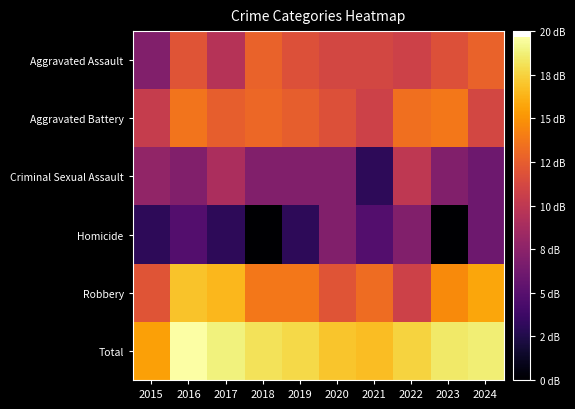

Reading left to right, transcribe all the data shown in this chart.

Aggravated Assault: 2015=7.0	2016=12.0	2017=9.5	2018=12.8	2019=11.8	2020=11.1	2021=11.1	2022=10.8	2023=11.8	2024=12.8
Aggravated Battery: 2015=10.4	2016=13.6	2017=12.6	2018=13.0	2019=12.6	2020=11.8	2021=10.8	2022=13.4	2023=13.8	2024=11.1
Criminal Sexual Assault: 2015=7.8	2016=7.0	2017=9.0	2018=7.0	2019=7.0	2020=7.0	2021=3.0	2022=10.0	2023=7.0	2024=6.0
Homicide: 2015=3.0	2016=4.8	2017=3.0	2018=0.0	2019=3.0	2020=7.0	2021=4.8	2022=7.0	2023=0.0	2024=6.0
Robbery: 2015=12.0	2016=16.9	2017=16.4	2018=13.8	2019=13.8	2020=12.0	2021=13.2	2022=10.8	2023=14.6	2024=15.8
Total: 2015=15.6	2016=19.6	2017=18.9	2018=18.1	2019=17.8	2020=17.0	2021=16.7	2022=17.6	2023=18.5	2024=18.7